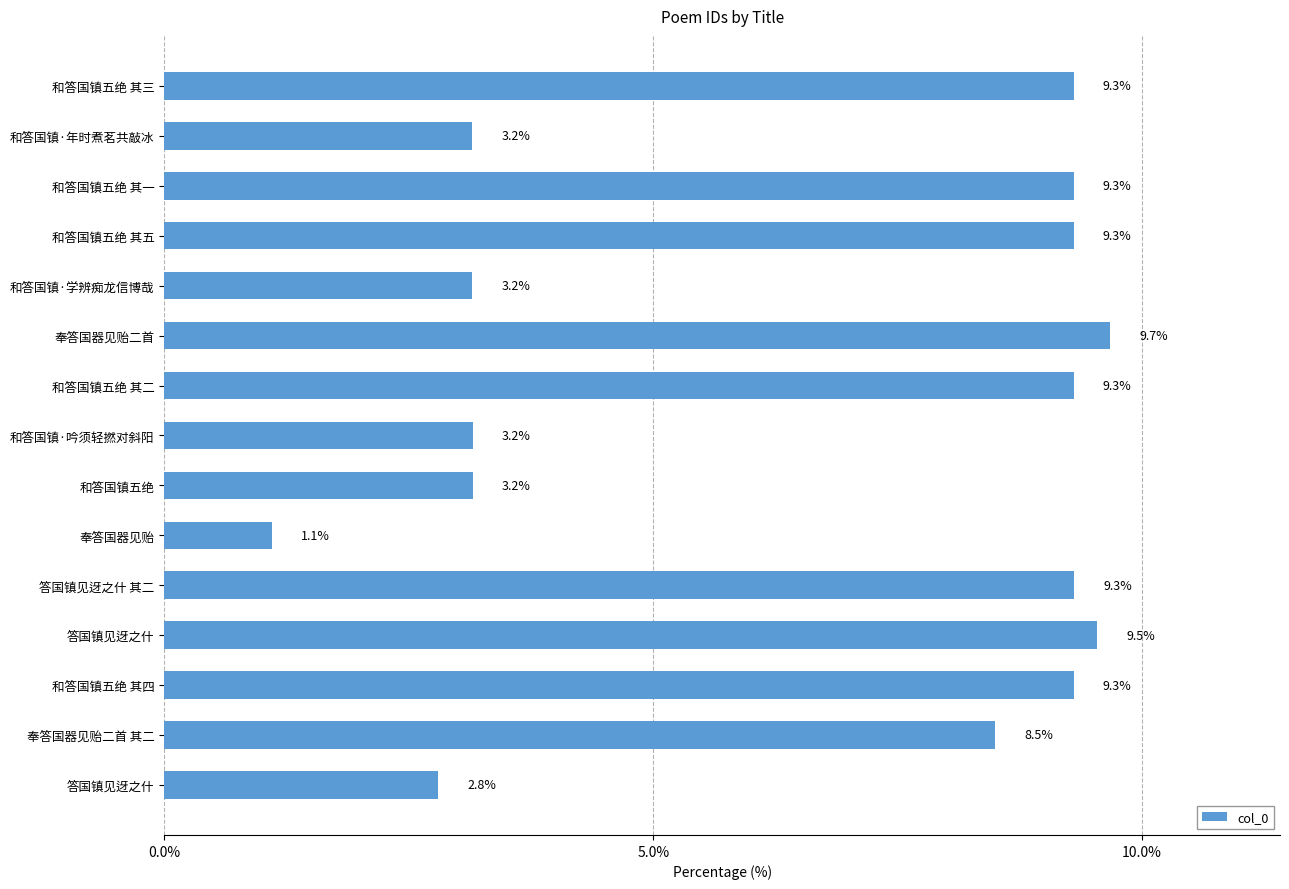

How many values are below 9?

7